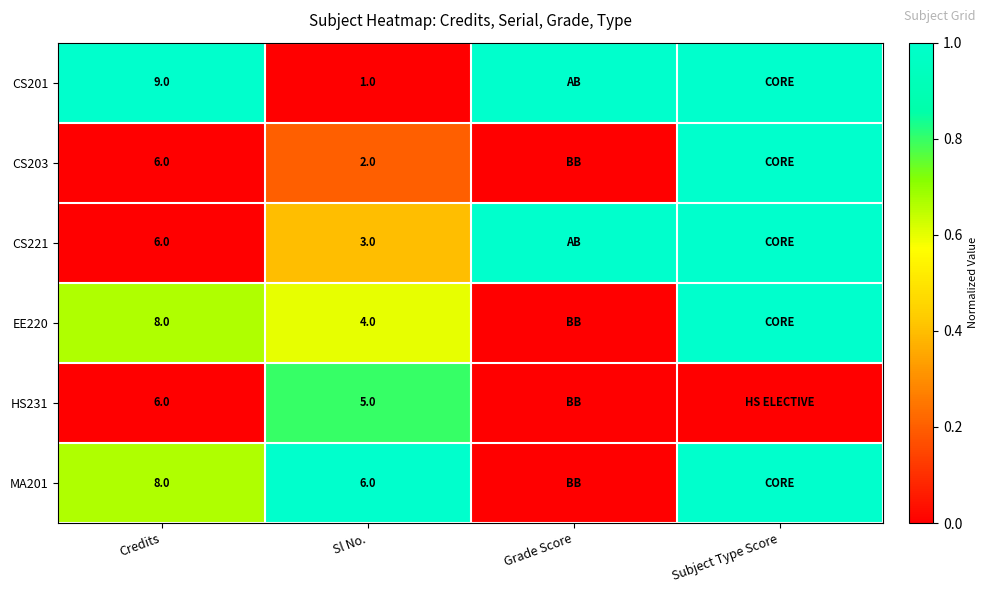

True or false: CS203 has a value of 2 at Sl No..

True